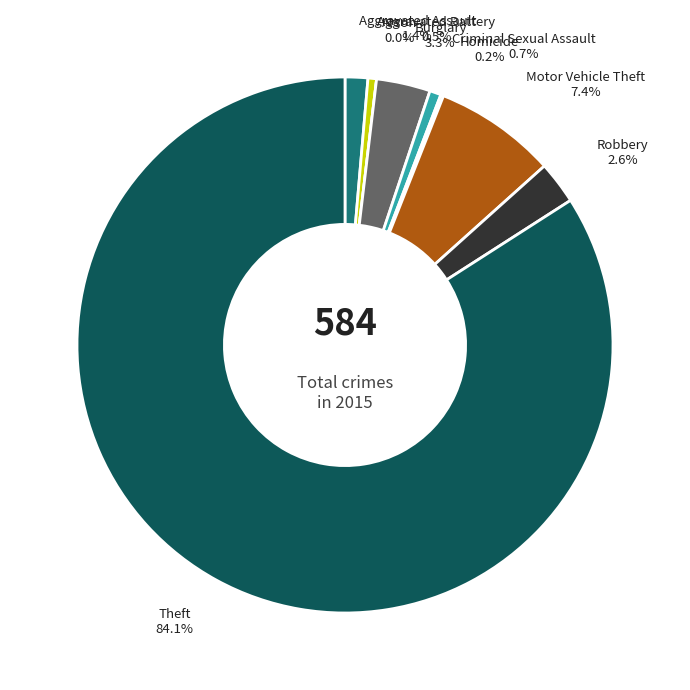

Rank the categories by value from highest to lowest.

Theft, Motor Vehicle Theft, Burglary, Robbery, Aggravated Assault, Criminal Sexual Assault, Aggravated Battery, Homicide, Arson